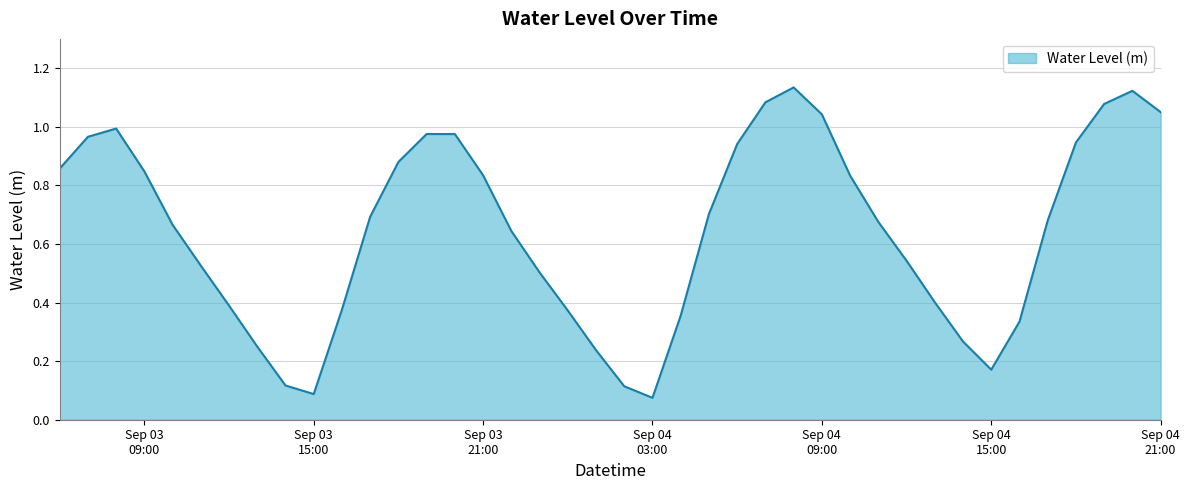

Reading left to right, what are all the values shown in this chart?

0.9	1.0	1.0	0.8	0.7	0.5	0.4	0.2	0.1	0.1	0.4	0.7	0.9	1.0	1.0	0.8	0.6	0.5	0.4	0.2	0.1	0.1	0.4	0.7	0.9	1.1	1.1	1.0	0.8	0.7	0.5	0.4	0.3	0.2	0.3	0.7	0.9	1.1	1.1	1.1